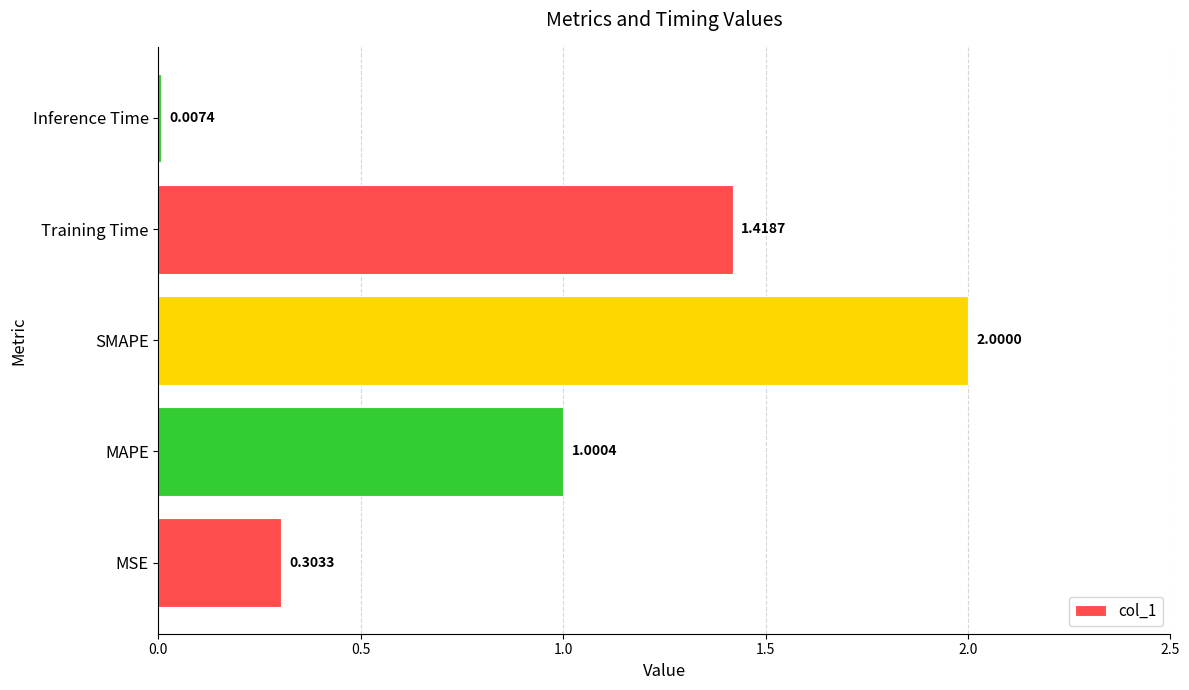

Are the bars grouped side by side (vs. stacked)?

No